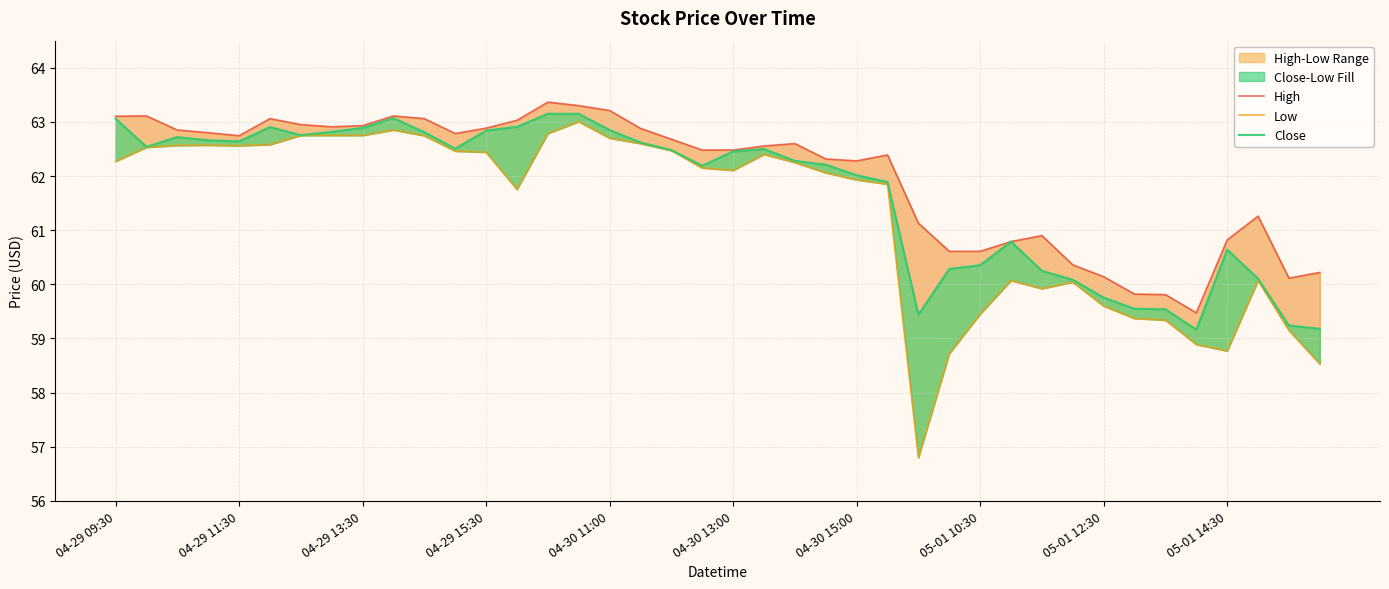

Is it true that High equals 60.4 at 31?

True